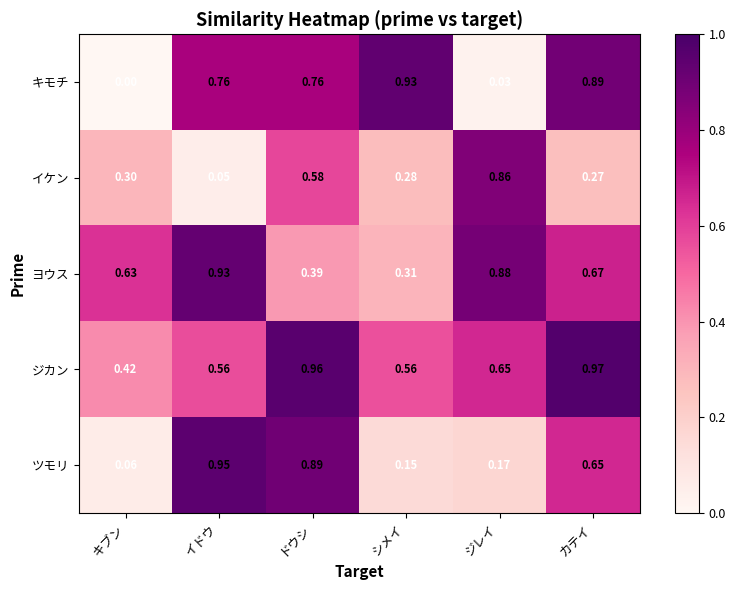

At which category is the sum across all series the highest?

ドウシ